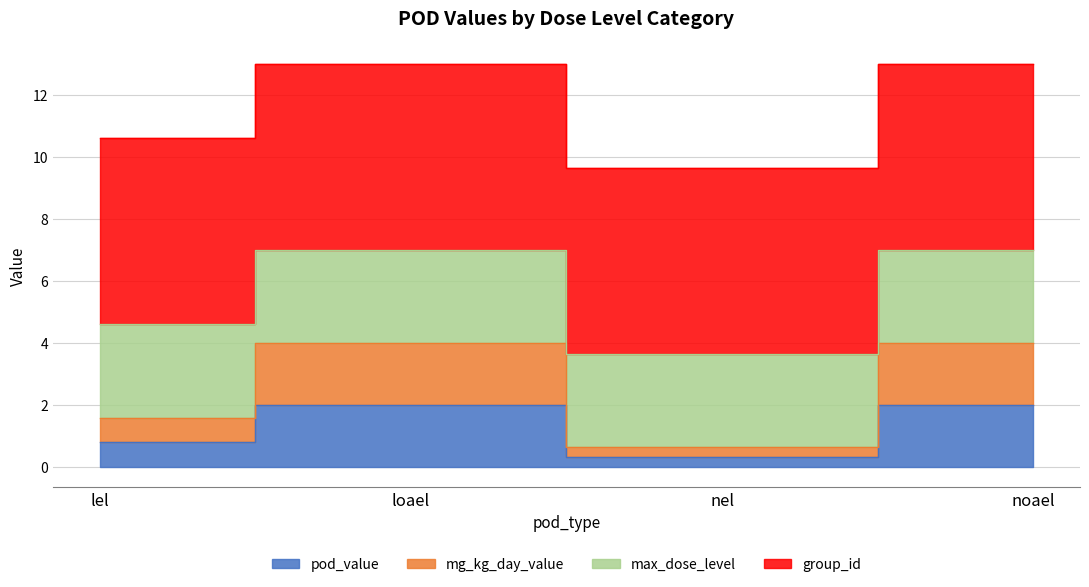

How many data points does each series have?

4